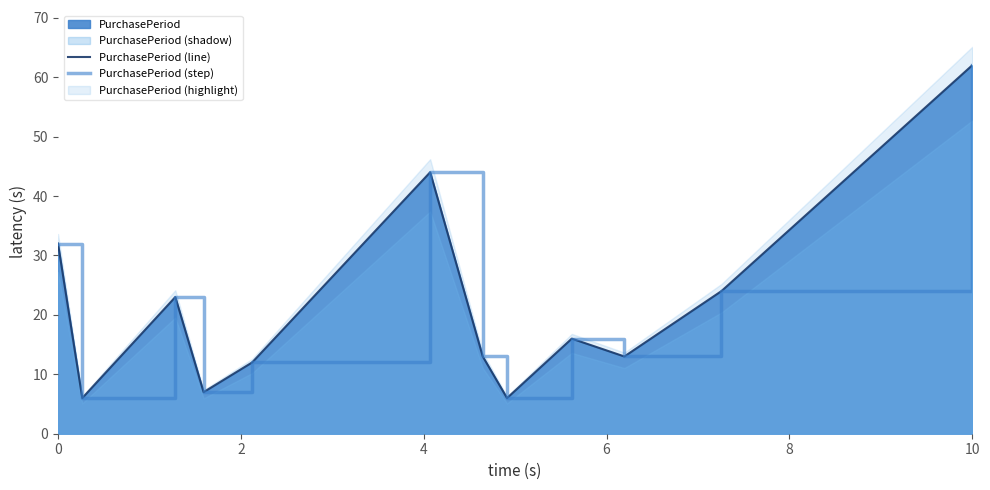

The value of PurchasePeriod (line) at 6 is 5. True or false?

False